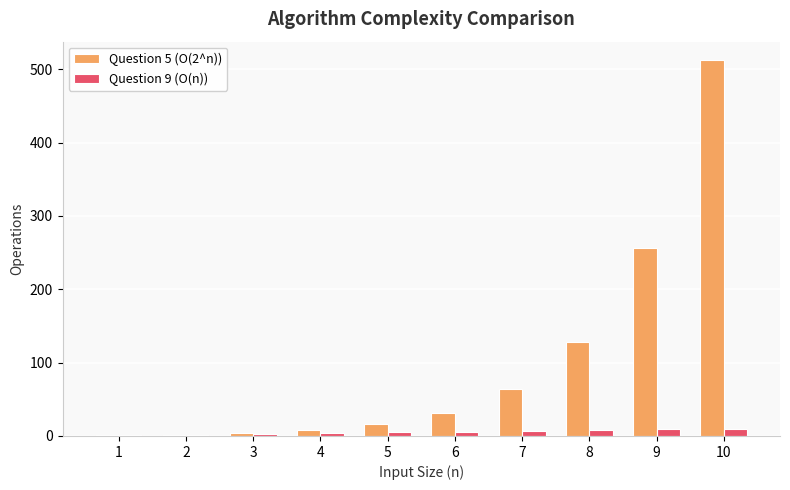

What is the maximum value shown in the chart?

512